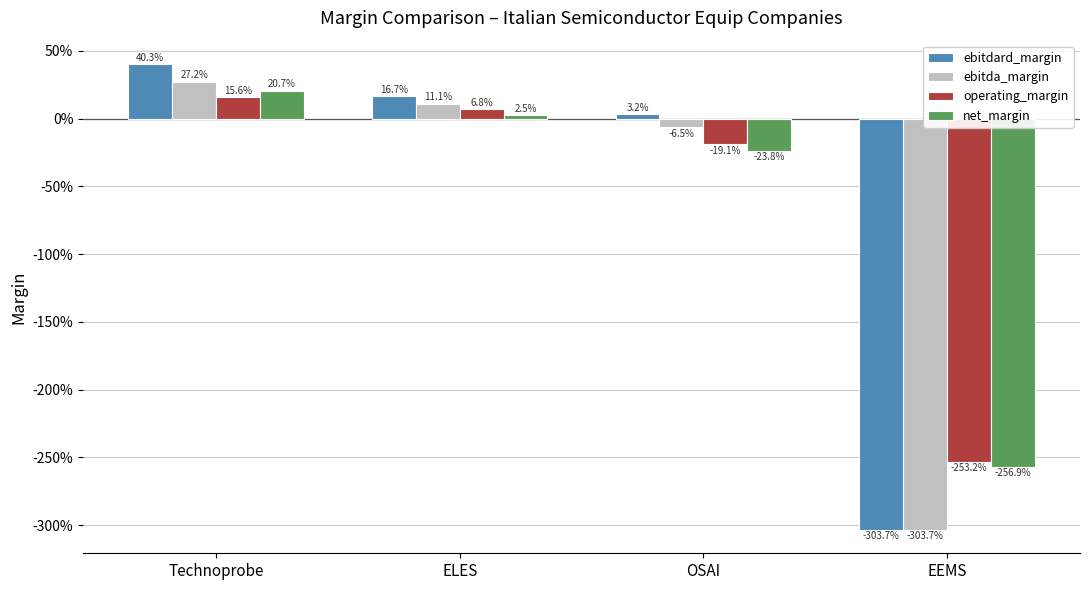

Does the chart contain stacked bars?

No